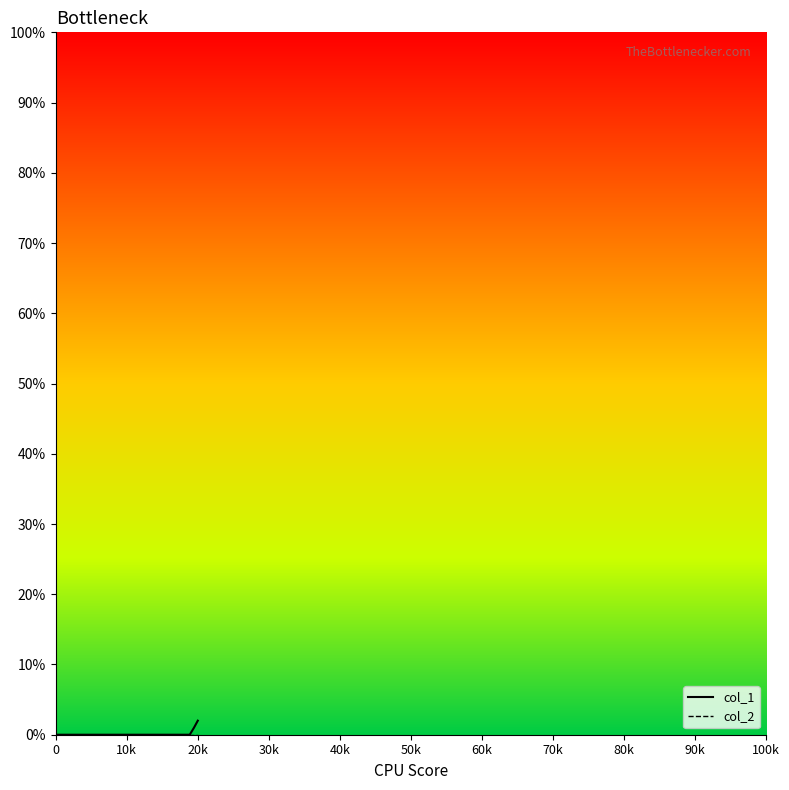

Is this an area chart (filled region under the line)?

No